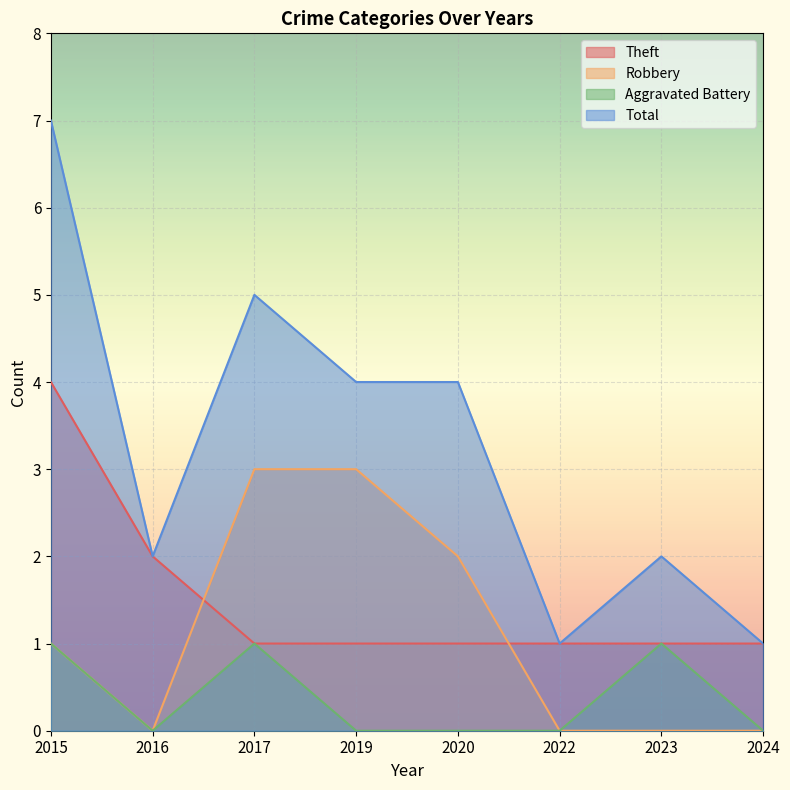

Which series changed the most between 2019 and 2022?

Robbery